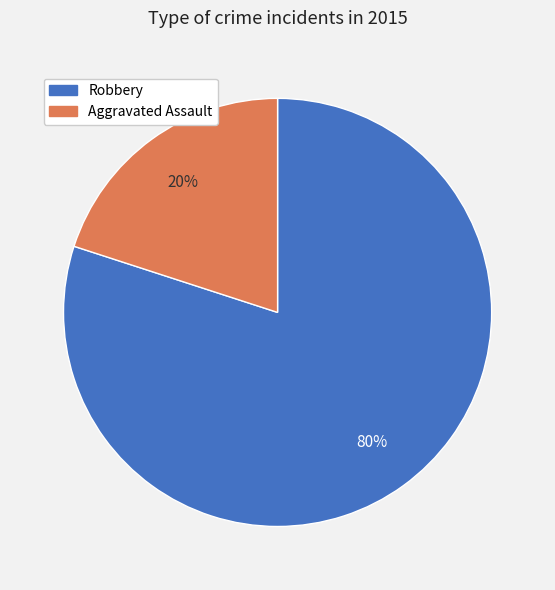

To the nearest percent, what is the difference between the largest and smallest slice percentages?

60%